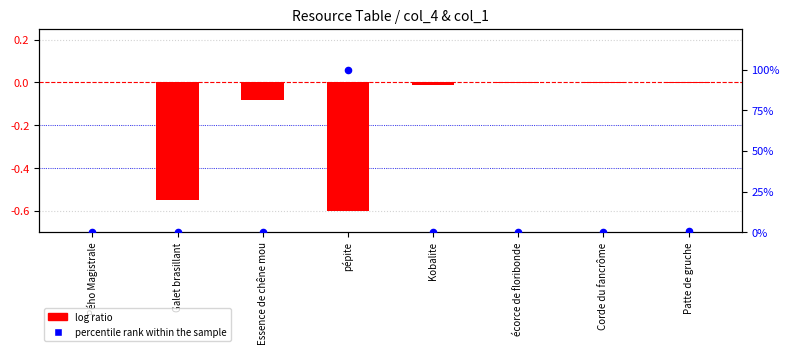

At which category is the sum across all series the highest?

pépite